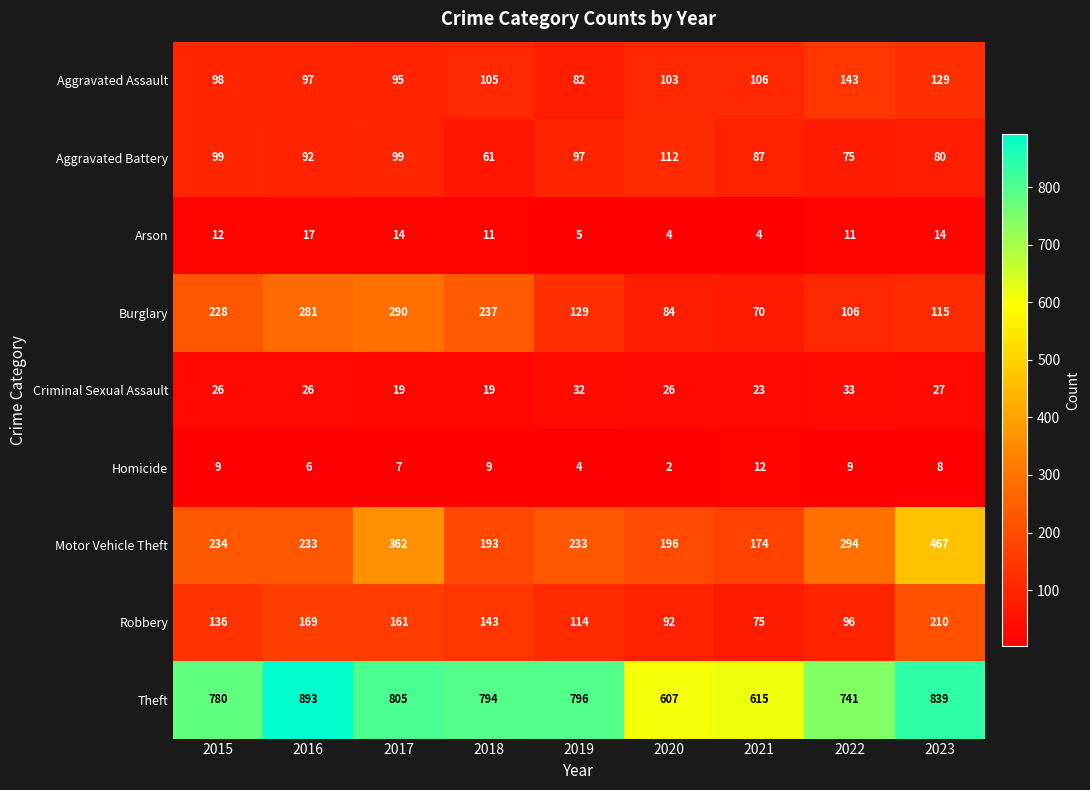

The Motor Vehicle Theft series shows 357 at 2019. True or false?

False